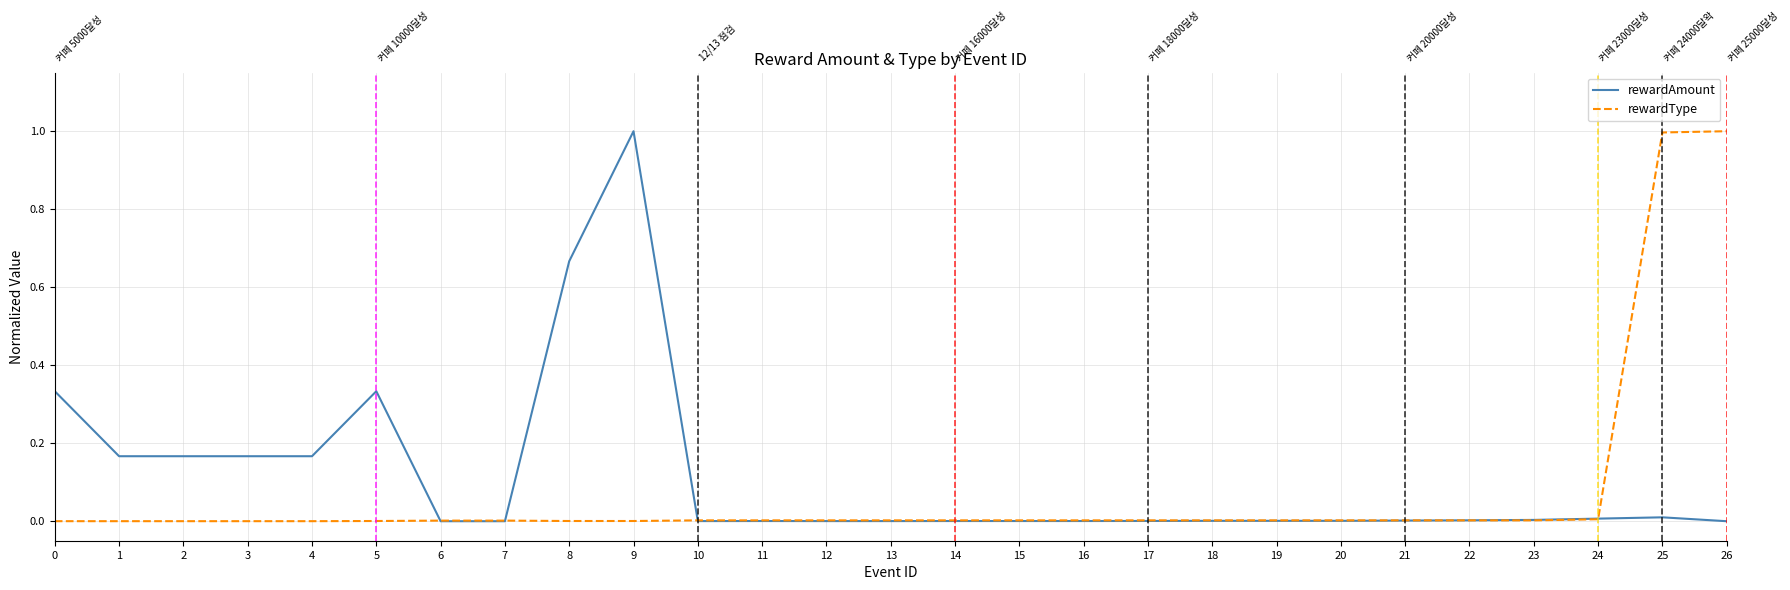

Which category has the highest value in the rewardAmount series?

9